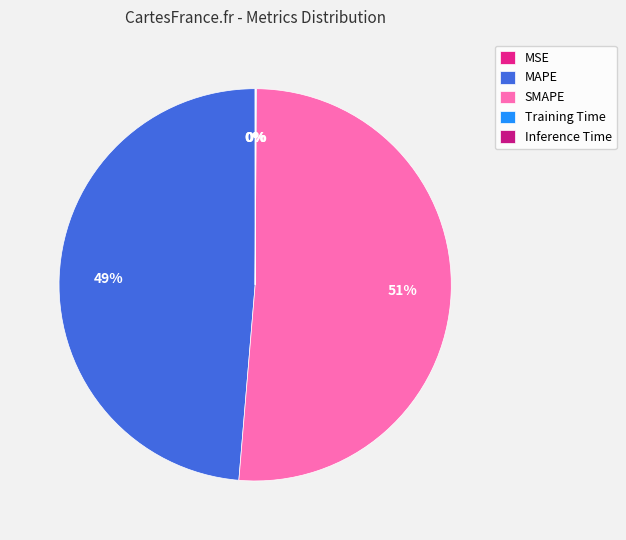

Which category accounts for the majority?

SMAPE